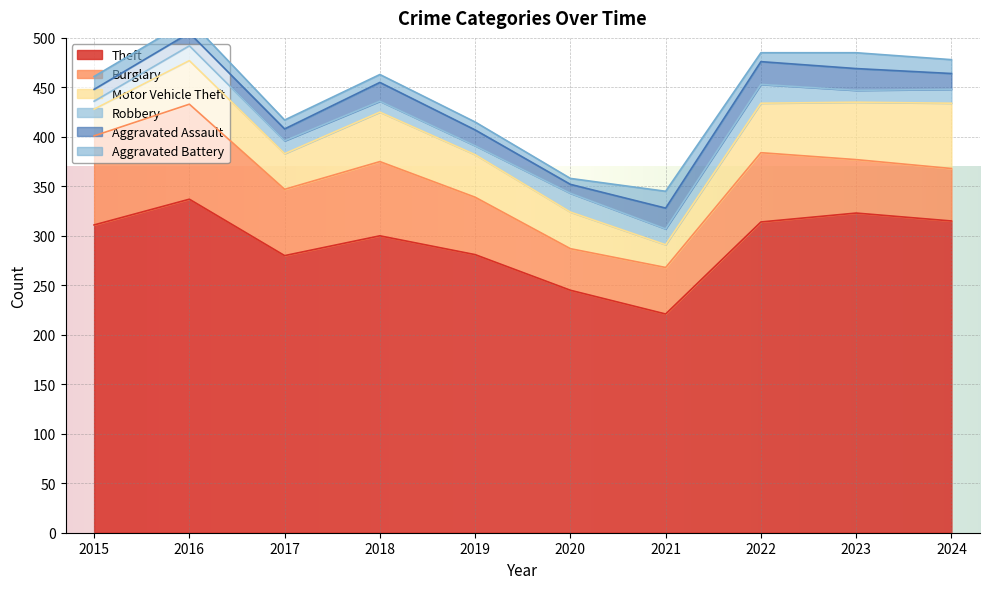

Reading left to right, what are all the values shown in this chart?

Theft: 311	337	280	300	281	245	221	314	323	315
Burglary: 90	96	67	75	58	42	47	70	54	53
Motor Vehicle Theft: 27	44	36	50	43	37	23	50	58	66
Robbery: 8	15	13	11	9	19	16	19	12	14
Aggravated Assault: 12	13	12	19	16	9	21	23	22	16
Aggravated Battery: 13	13	9	8	8	6	17	9	16	14